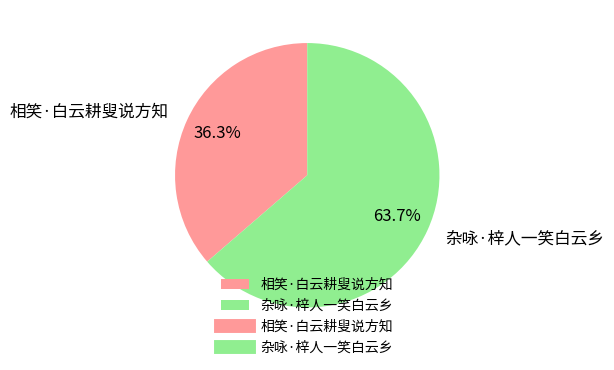

To the nearest percent, what is the difference between the 杂咏·梓人一笑白云乡 and 相笑·白云耕叟说方知 slice percentages?

27%